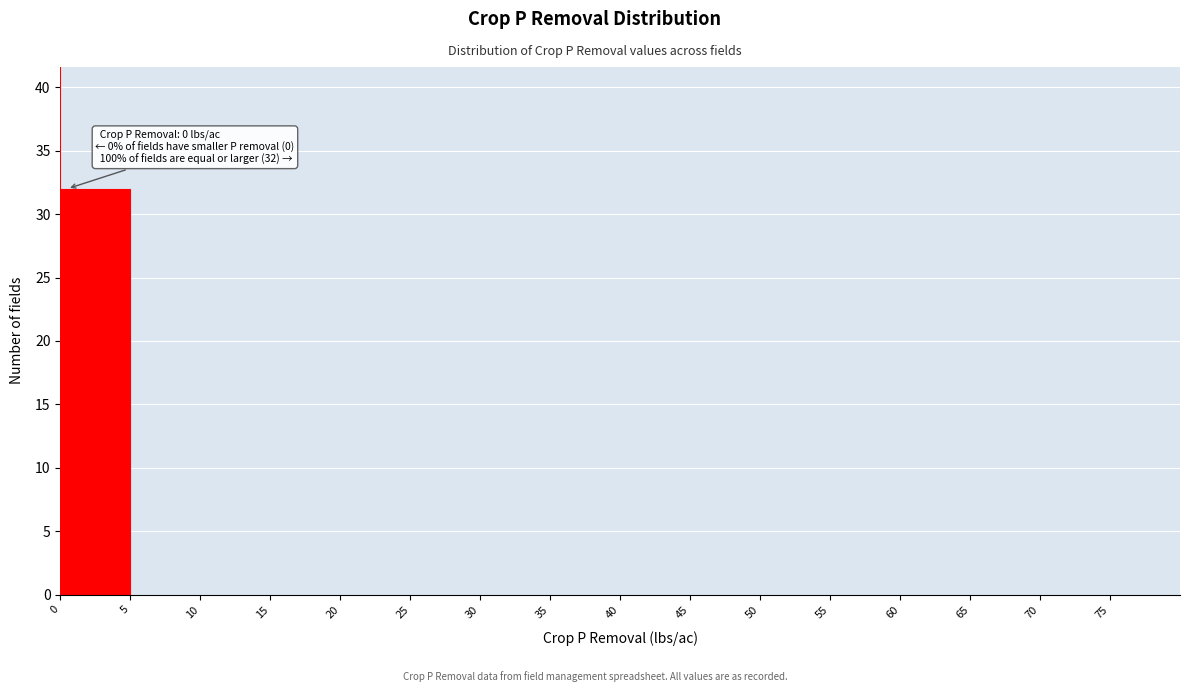

Which range on the x-axis has the tallest bar?

0 to 5